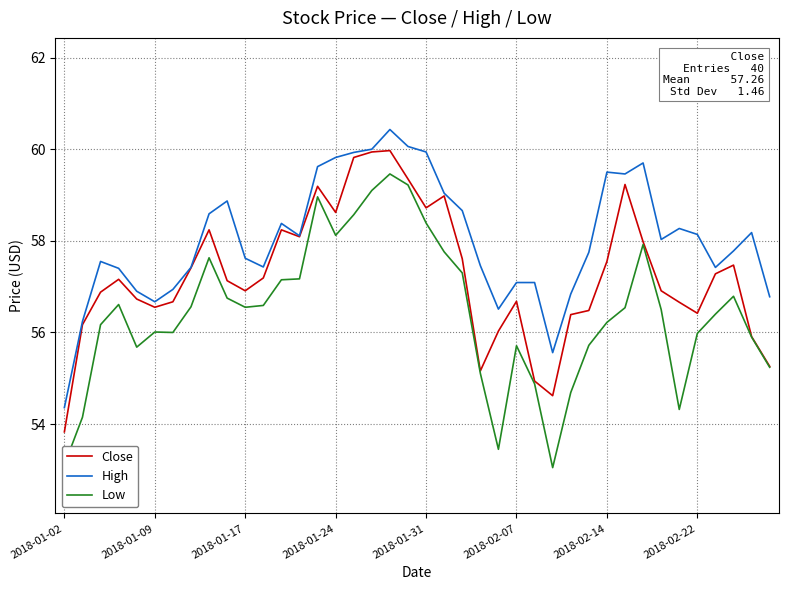

List the series in order of their overall mean, highest first.

High, Close, Low